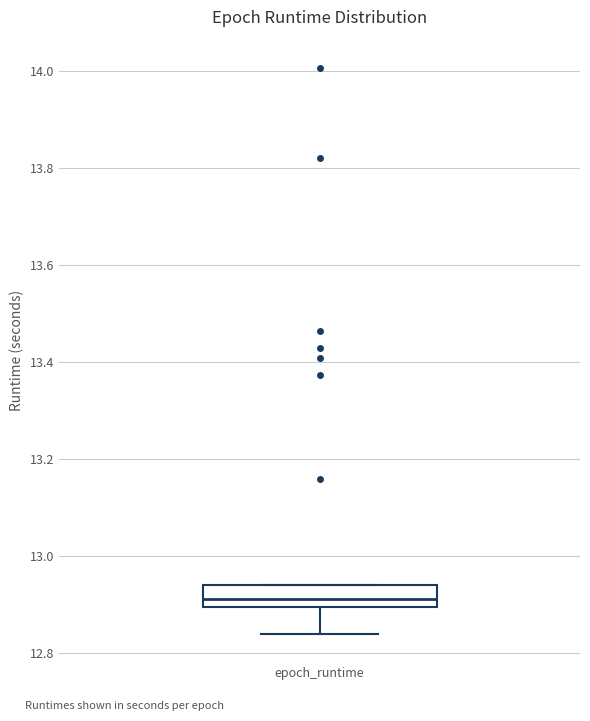

Where is the upper edge of the box for epoch_runtime on the y-axis? The values are not printed on the chart, so give them approximately, as read against the axis.

12.94